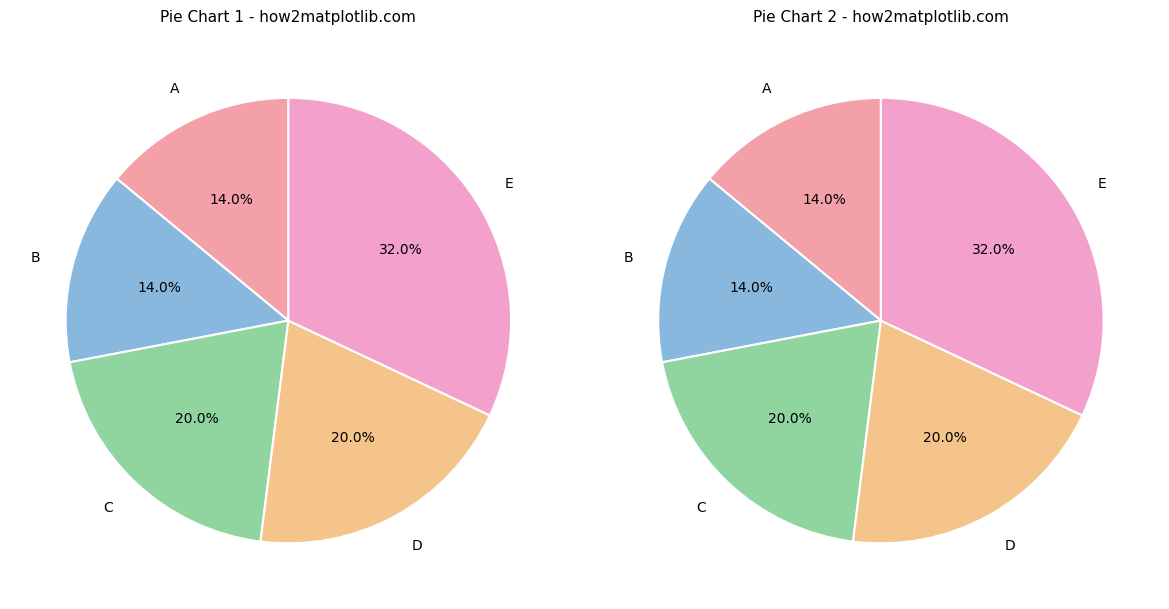

What is the ratio of the value at 0.16% to the value at 0.16%?

1.0